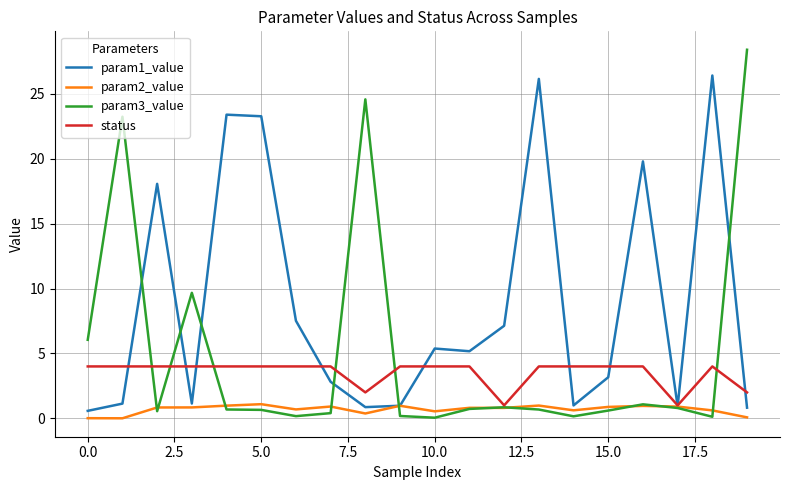

Which series has the largest range (max minus min)?

param3_value